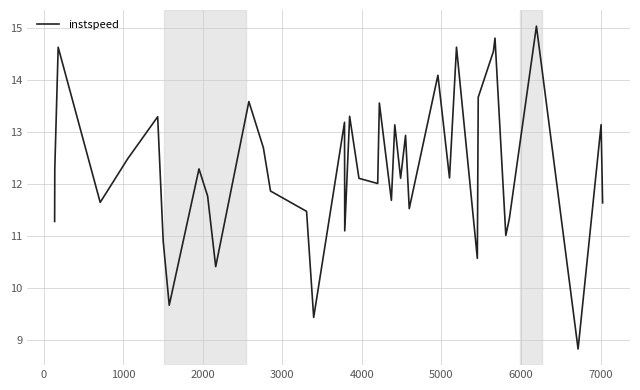

What is the difference between the maximum and minimum values?

6.2